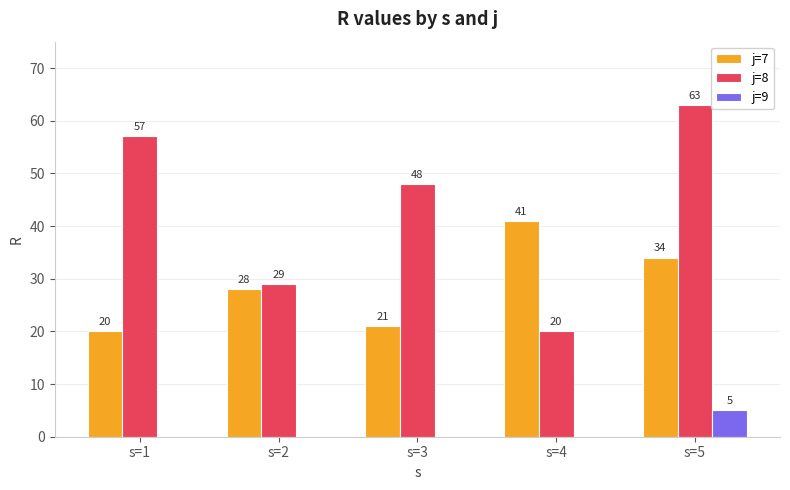

How many groups of bars are there?

5